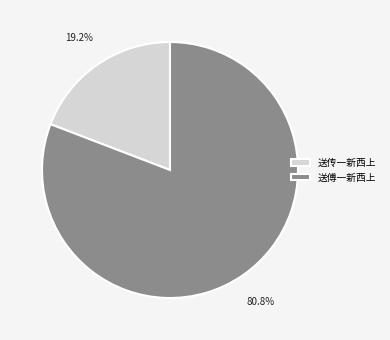

How much of the chart is everything except 送傅一新西上?

19.2%